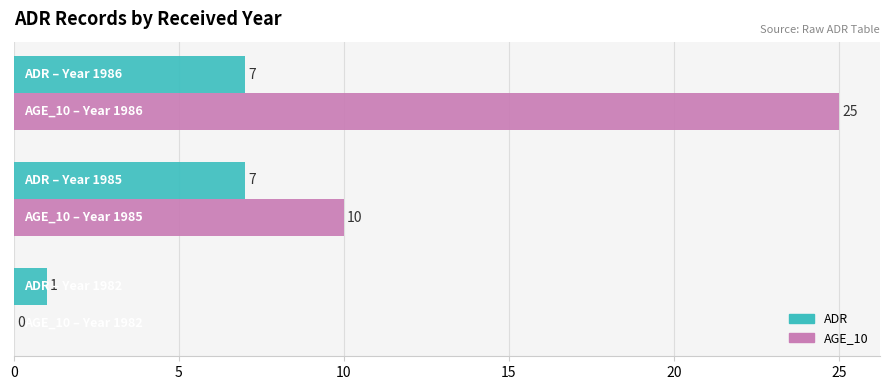

What is the highest value of the ADR series?

7